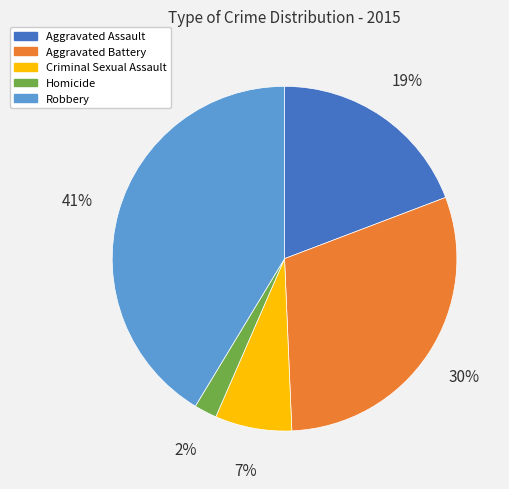

How many slices are in this pie chart?

5